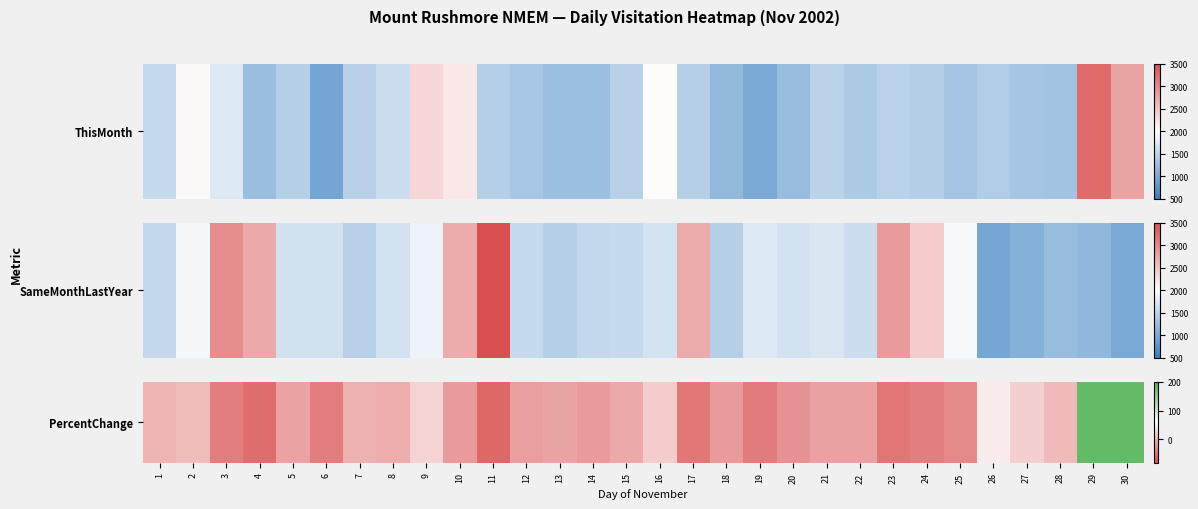

Is it true that the value at 2 is 6.7?

True